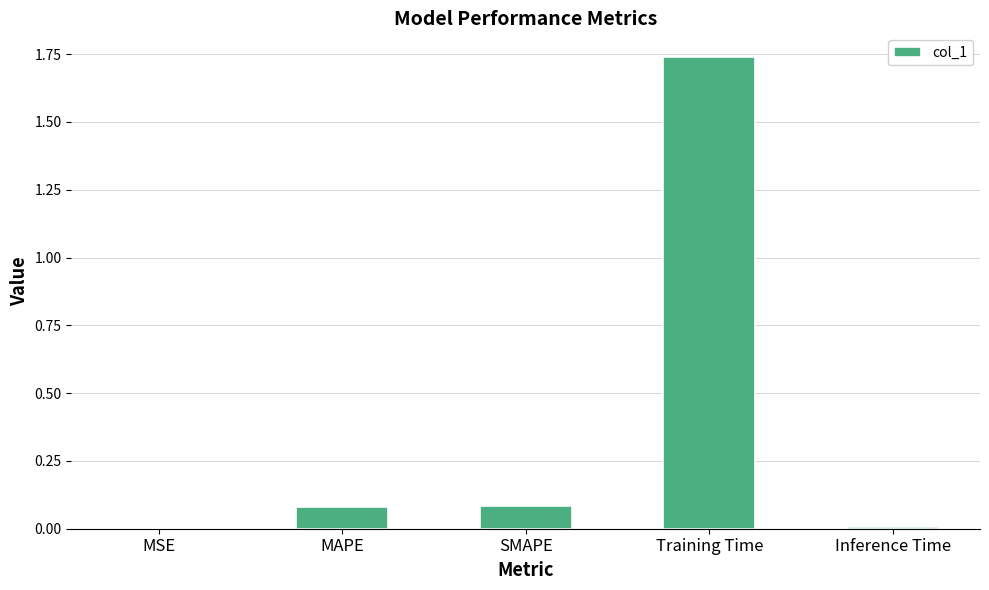

The chart shows a value of 0.0 at MSE. True or false?

True